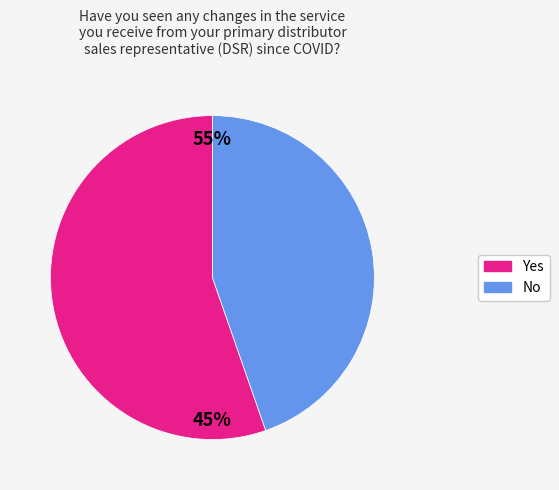

Is No the majority of the pie?

No